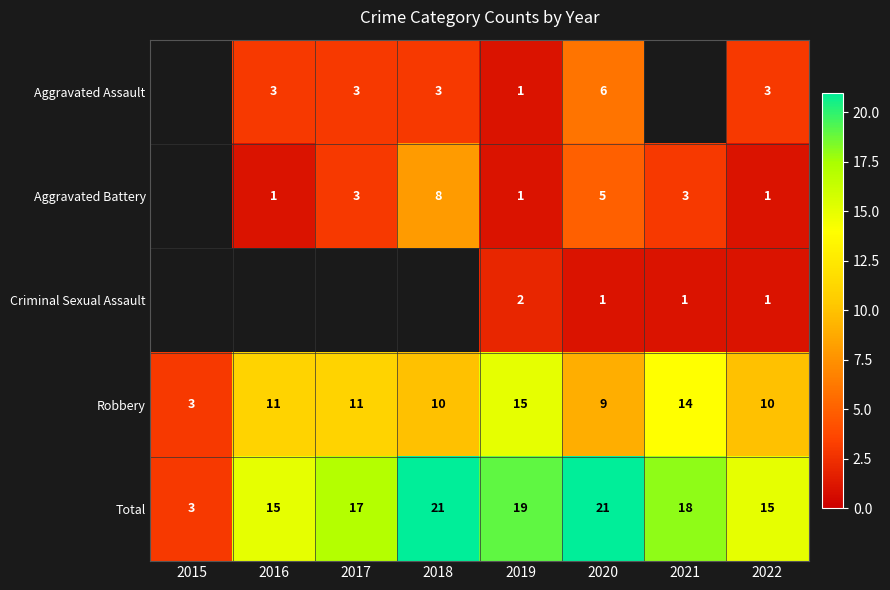

What is the maximum value for Robbery?

15